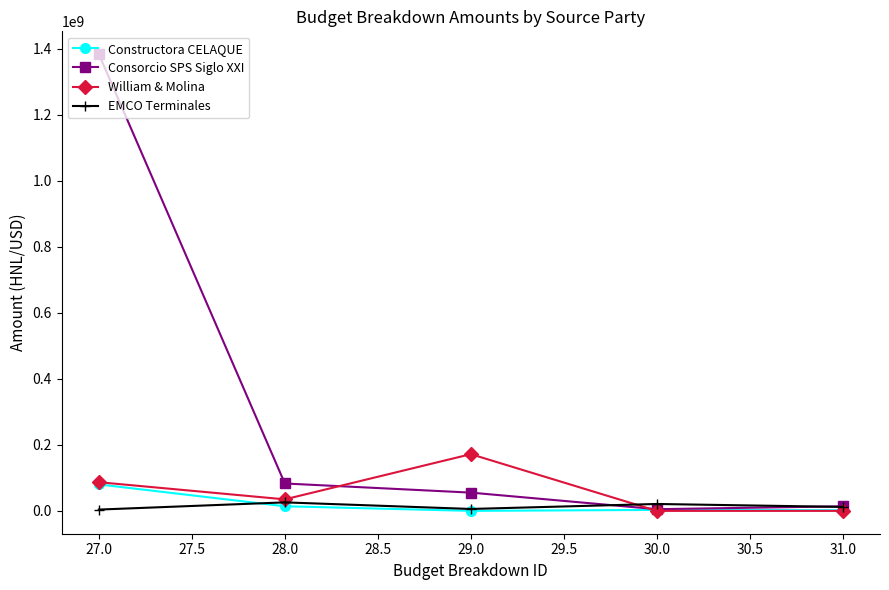

Which category has the highest value across all series?

27.0